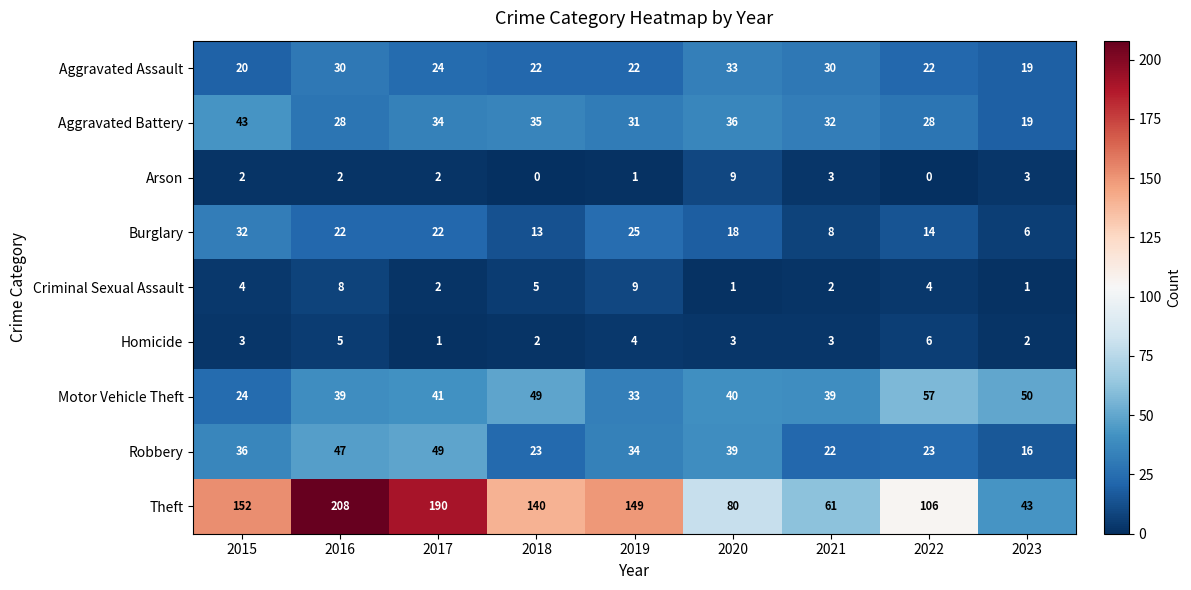

What is the spread (max minus min) of values at 2023?

49